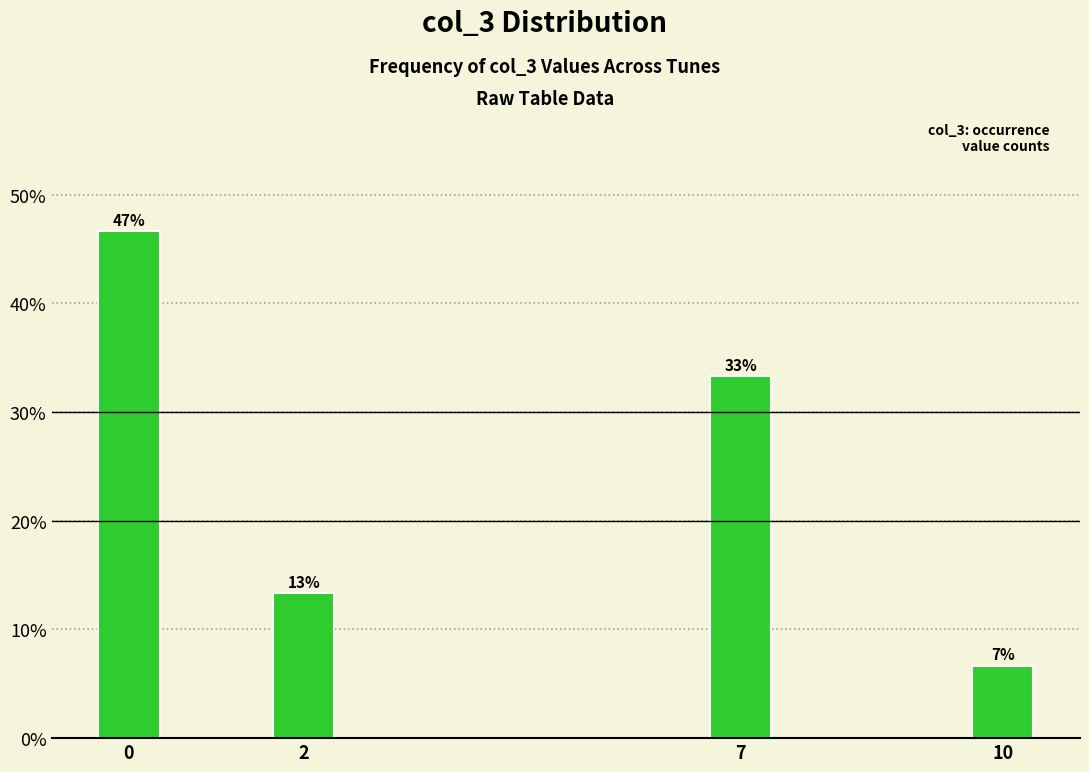

Does the chart contain any negative values?

No